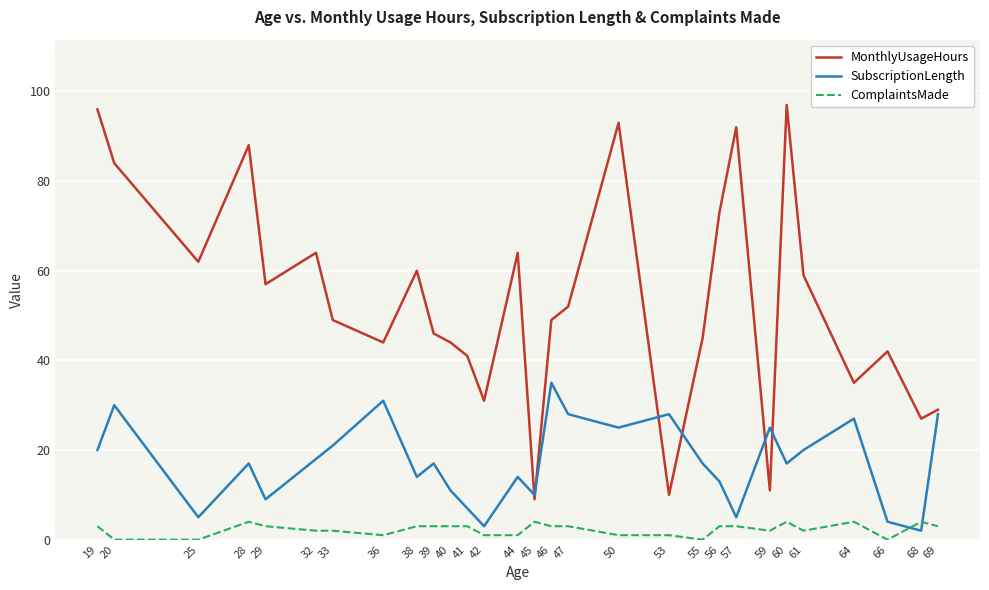

Rank the series at 59 from highest to lowest value.

SubscriptionLength, MonthlyUsageHours, ComplaintsMade